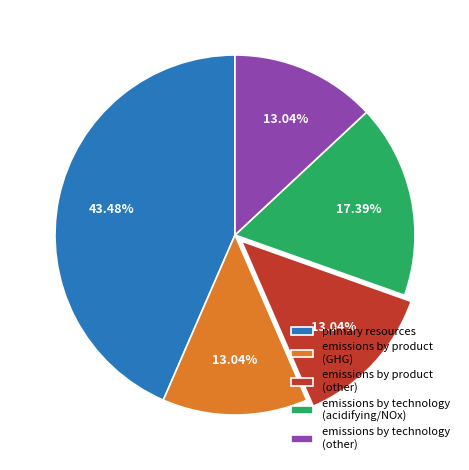

Approximately how many times larger is the value at emissions by product (other) compared to emissions by technology (acidifying/NOx)?

0.7